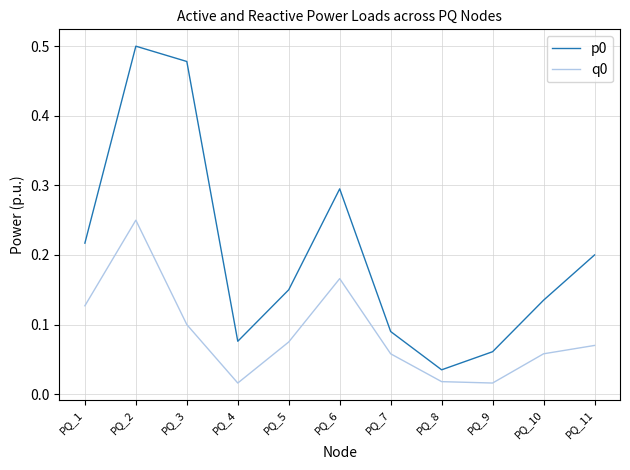

List the labels in order of p0 value, smallest first.

PQ_8, PQ_9, PQ_4, PQ_7, PQ_10, PQ_5, PQ_11, PQ_1, PQ_6, PQ_3, PQ_2